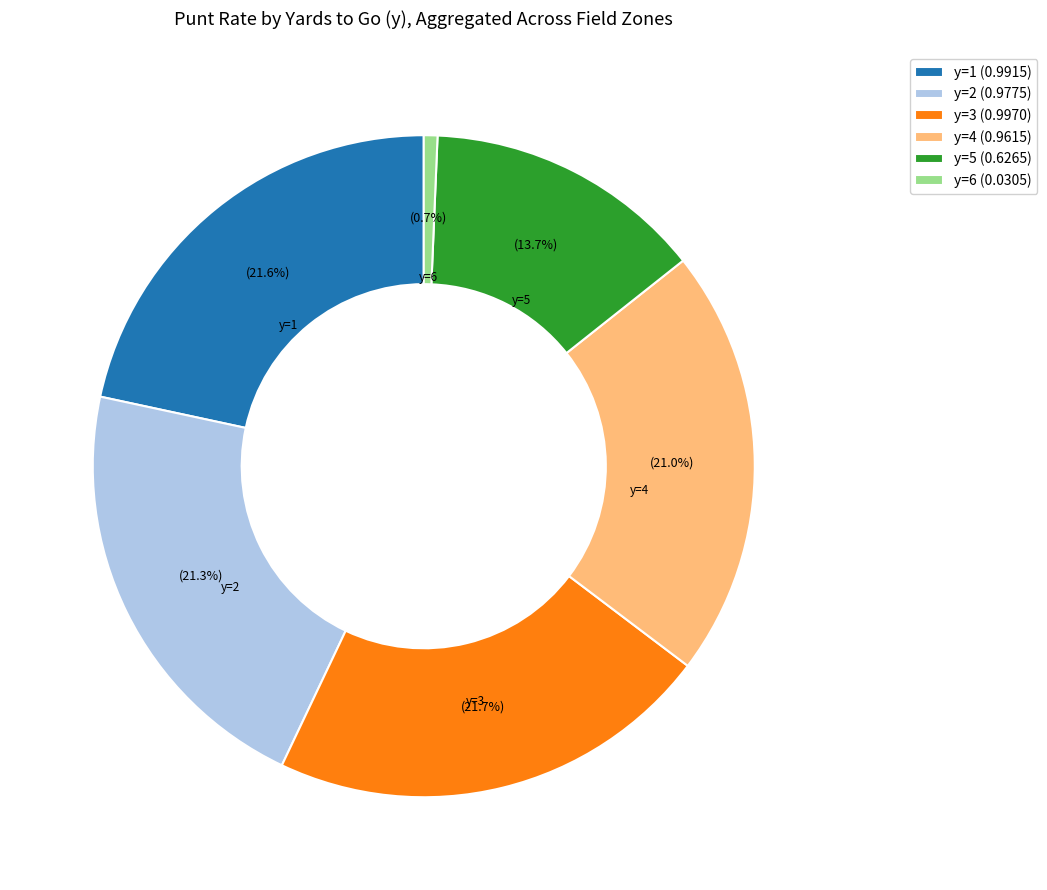

Approximately how many times larger is the value at y=4 (0.9615) compared to y=1 (0.9915)?

1.0